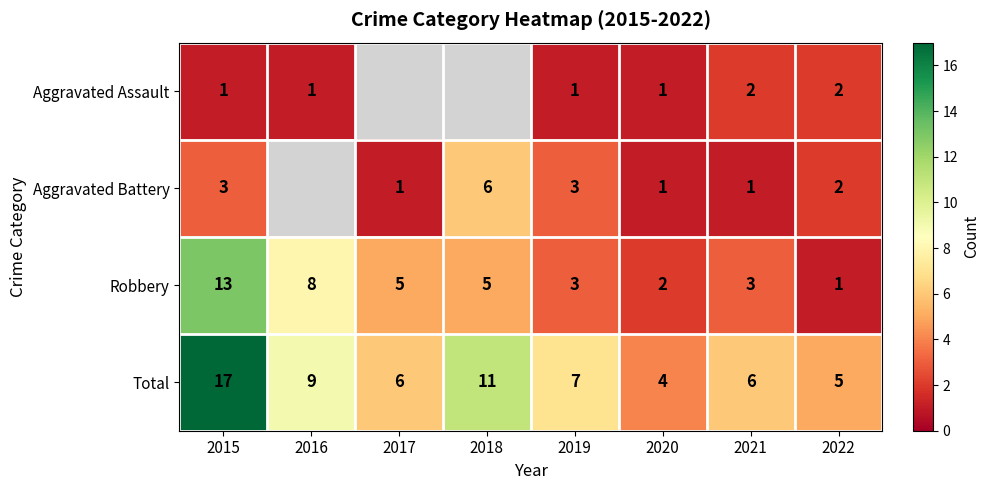

Between 2019 and 2021, which series saw the biggest shift?

Aggravated Battery